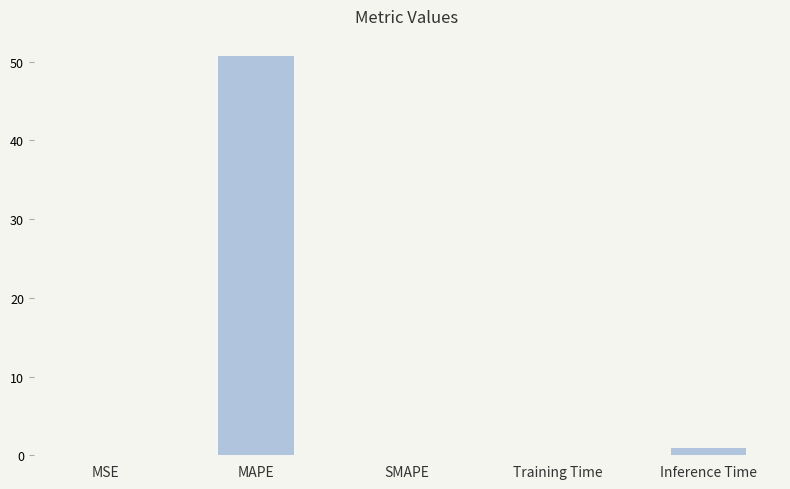

At which category does the chart reach its peak across all series?

MAPE